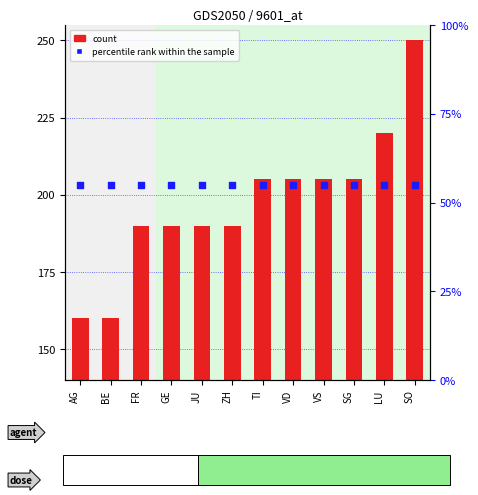

At how many categories does at least one series exceed 225?

1